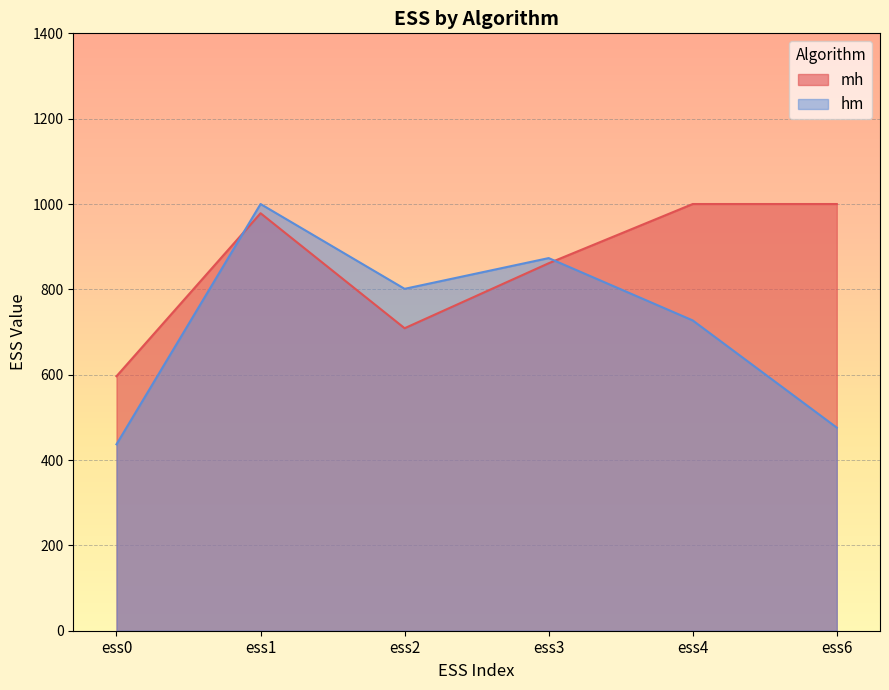

True or false: hm has a value of 436.9 at ess0.

True